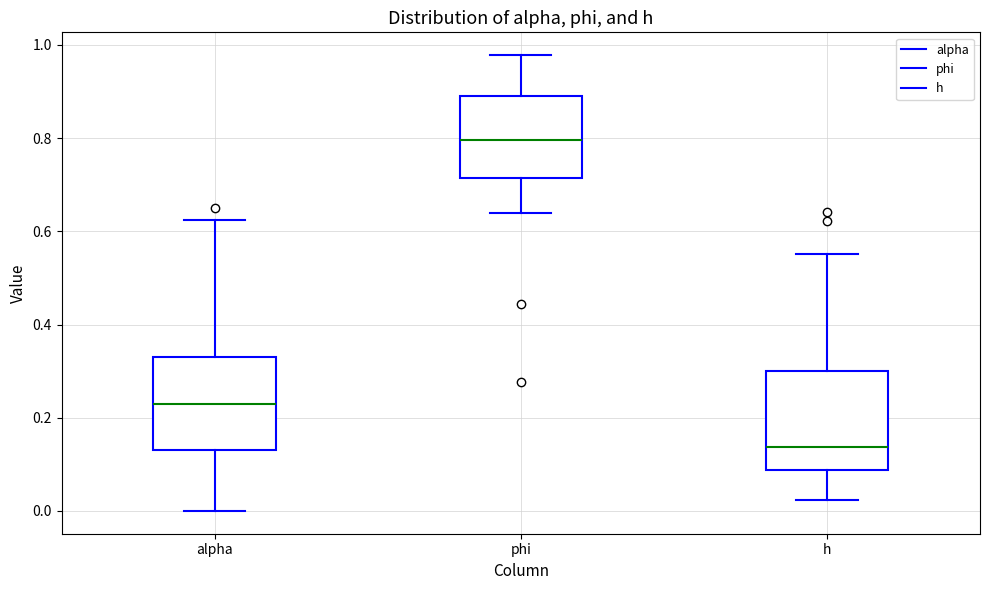

Where does the median line of the box for h sit on the y-axis? The values are not printed on the chart, so give them approximately, as read against the axis.

0.14